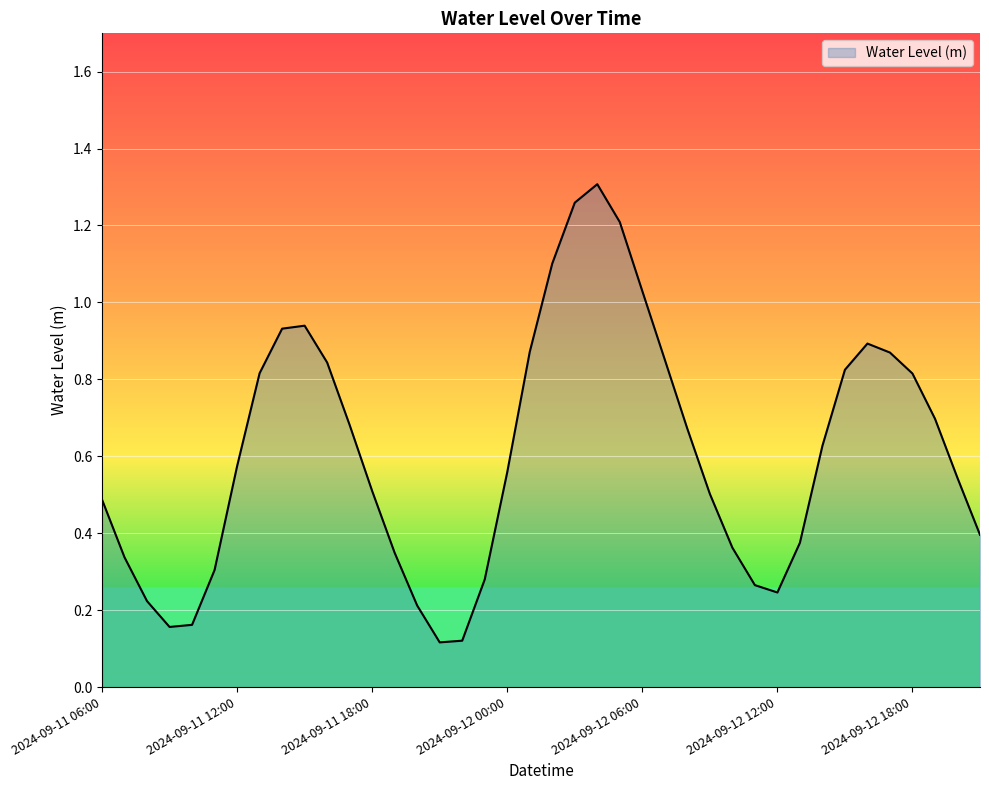

What is the difference between the maximum and minimum values?

1.2